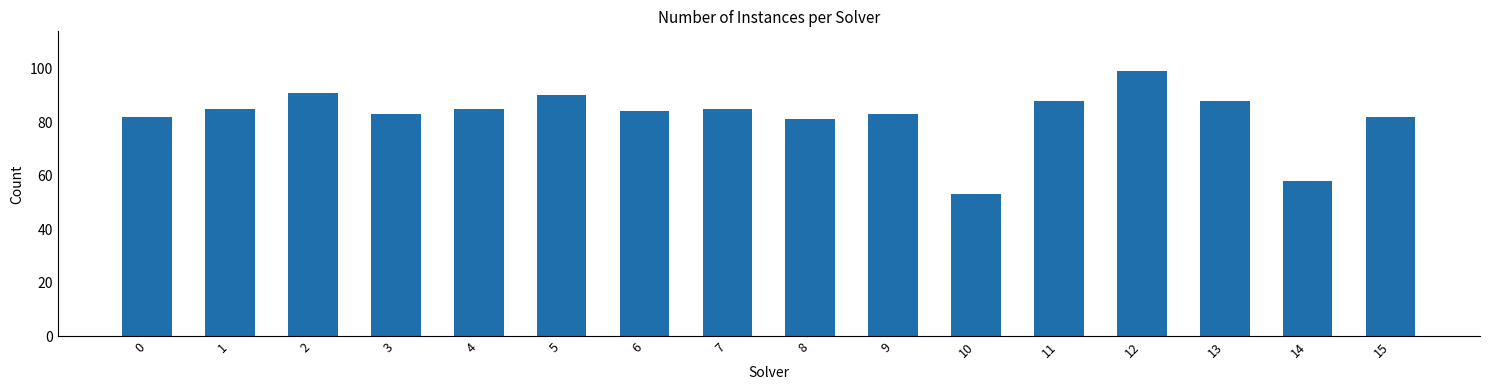

What is the value of the 16th bar from the left?

82